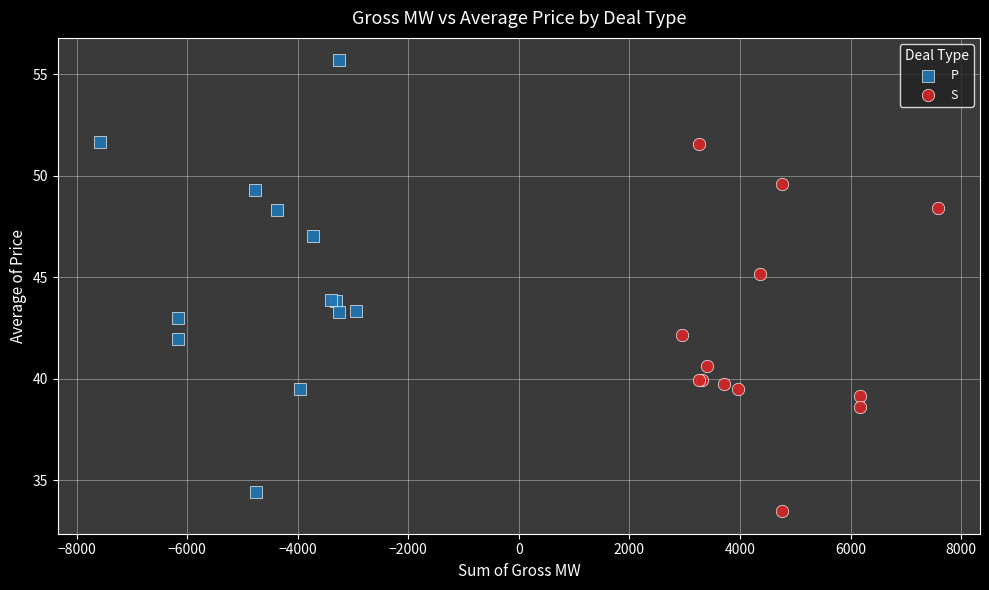

Which series contains the highest Y value?

P